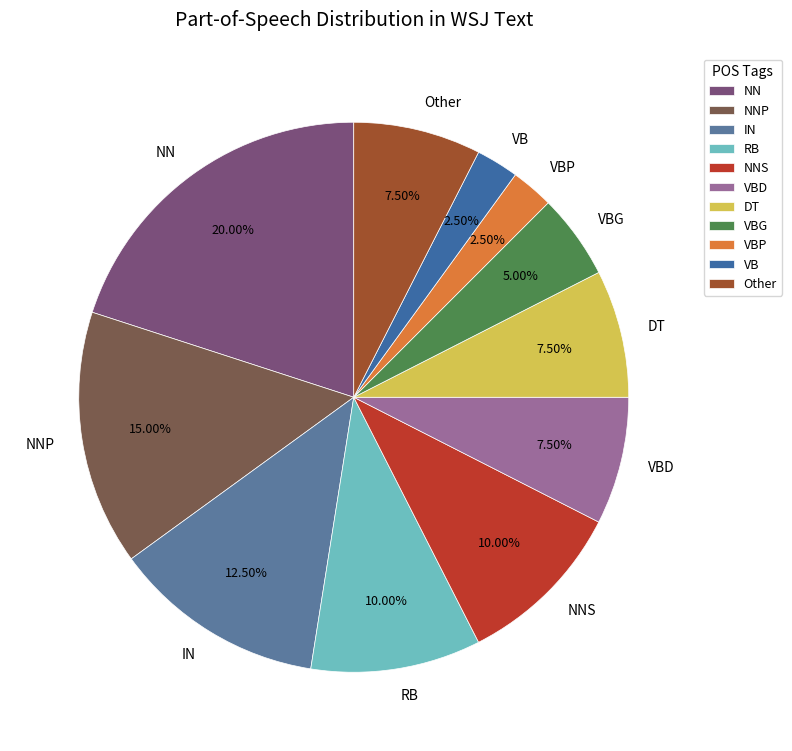

What is the ratio of the value at VB to the value at Other?

0.3